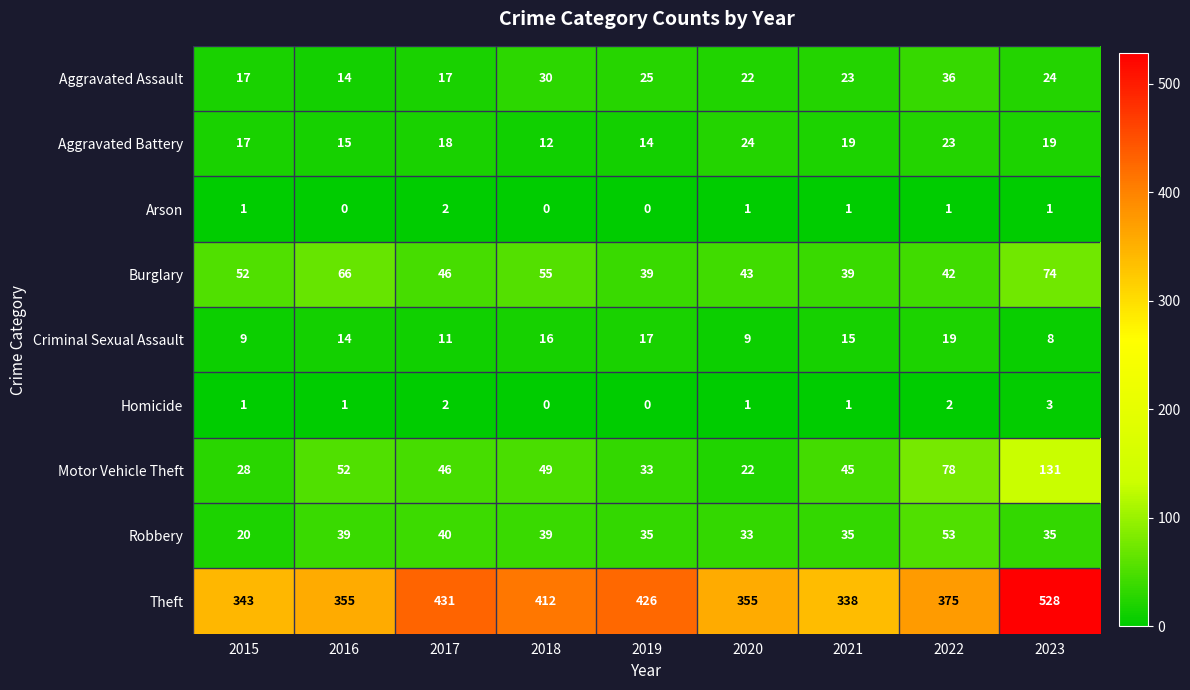

At which category does the chart reach its peak across all series?

2023